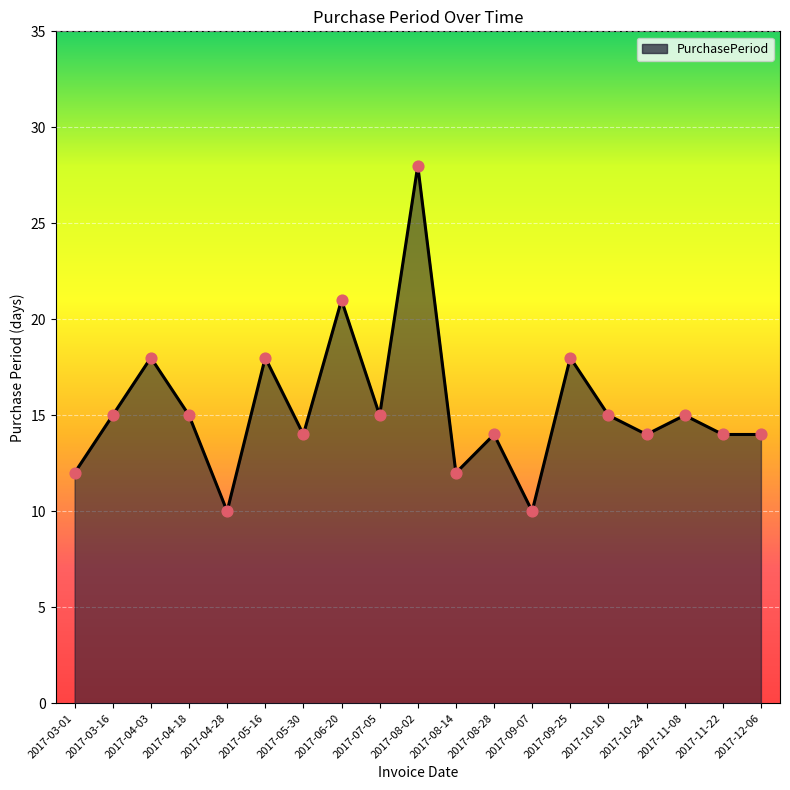

Between 2017-05-16 and 2017-10-10, which is larger?

2017-05-16